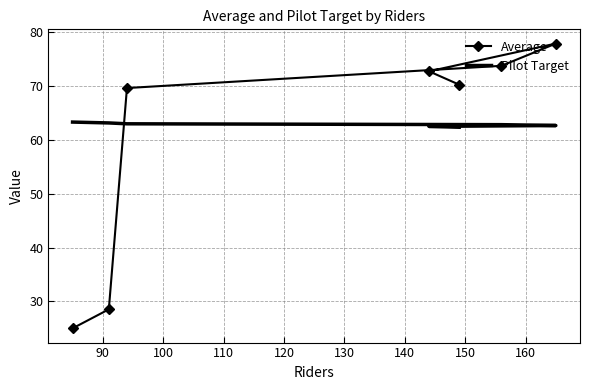

Rank the series by their maximum value, from lowest to highest.

Pilot Target, Average